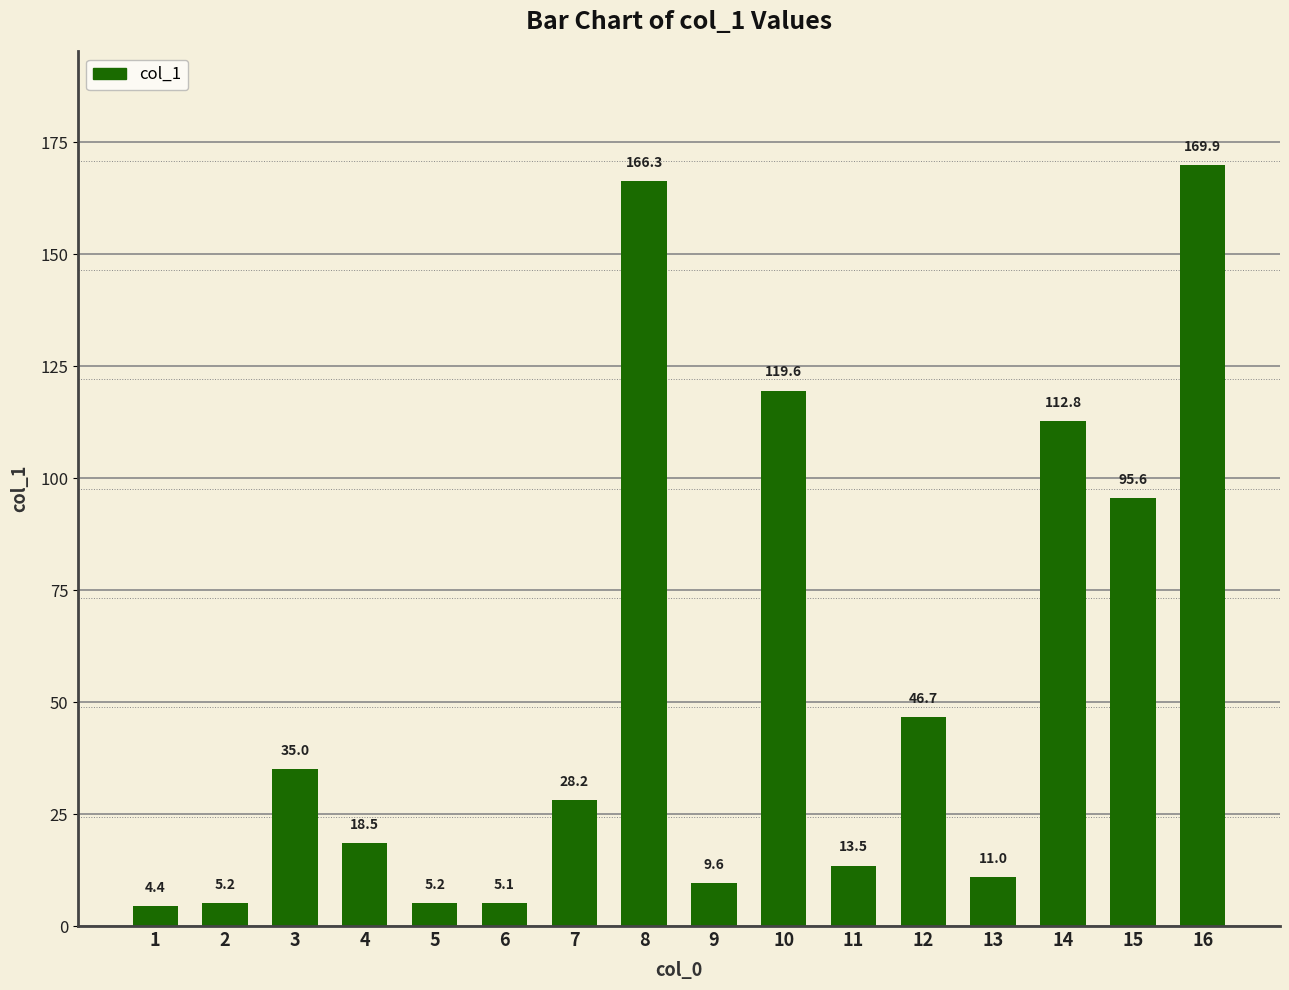

The chart shows a value of 5.1 at 6. True or false?

True